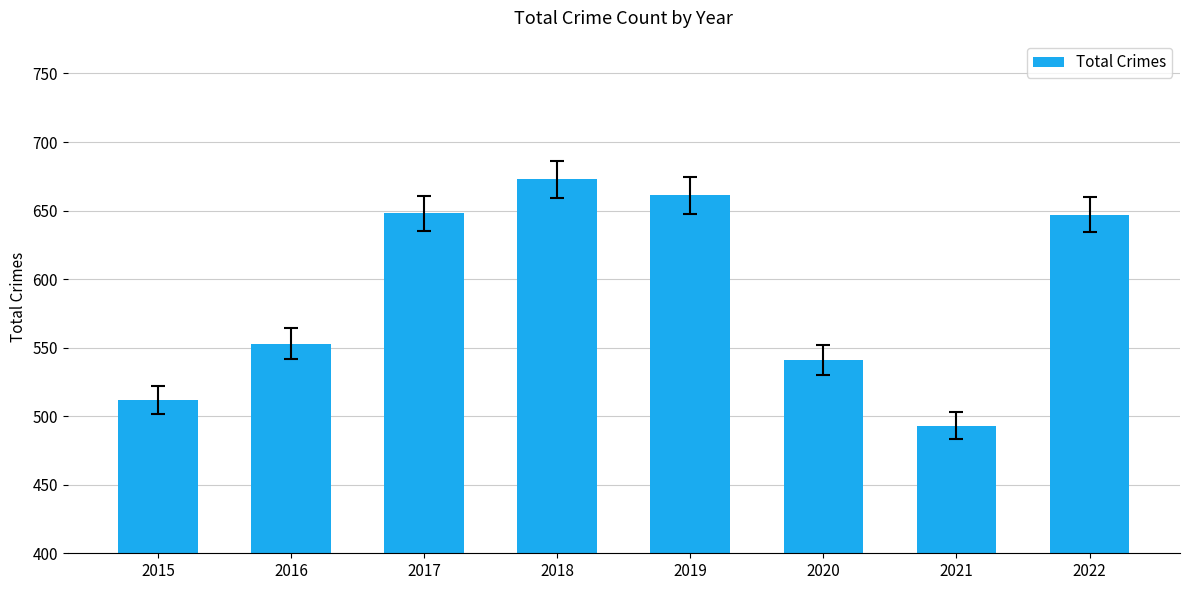

What is the value of the 2nd bar from the left?

553